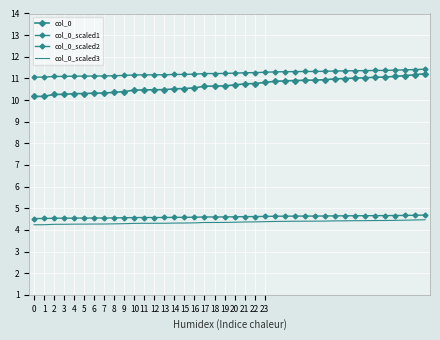

True or false: col_0 and col_0_scaled2 cross at least once.

False